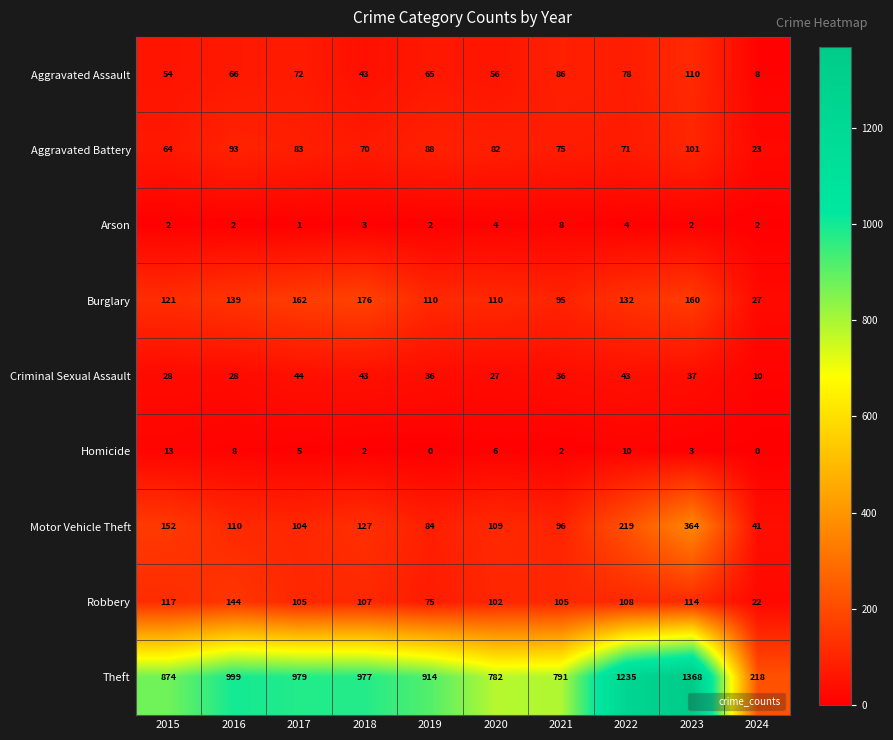

Between 2017 and 2019, which series saw the biggest shift?

Theft